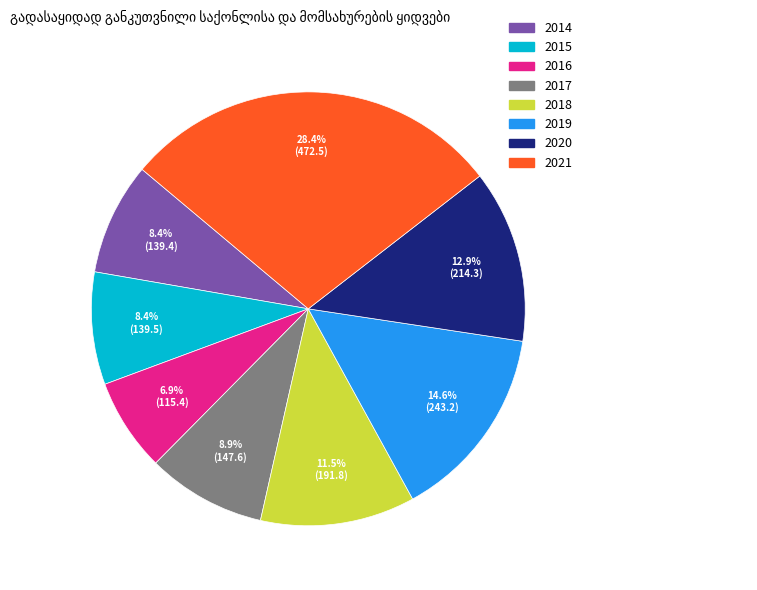

Which slice is the smallest?

2016